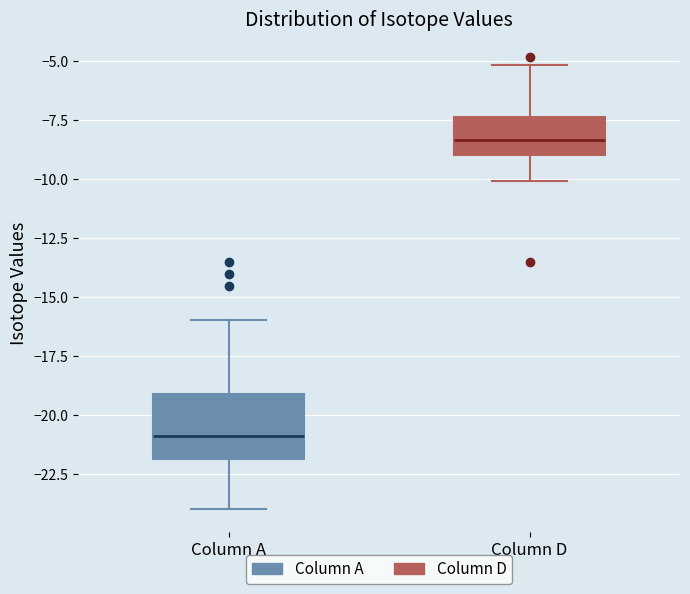

Reading left to right, read every box against the y-axis: the position of its median line, the range the box covers, and the ends of its whiskers. The values are not printed on the chart, so give them approximately, as read against the axis.

Column A: median -21.0, box -22.0 to -19.0, whiskers -24.0 to -16.0
Column D: median -8.5, box -9.0 to -7.5, whiskers -10.0 to -5.0